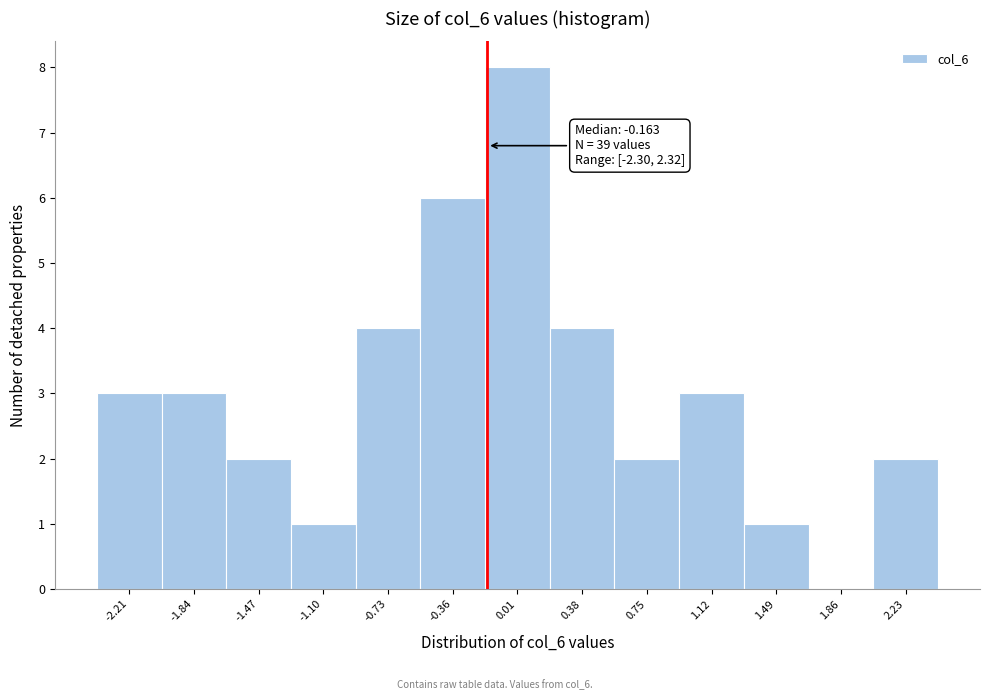

Over which range of the x-axis is the bar tallest?

-0.20 to 0.20